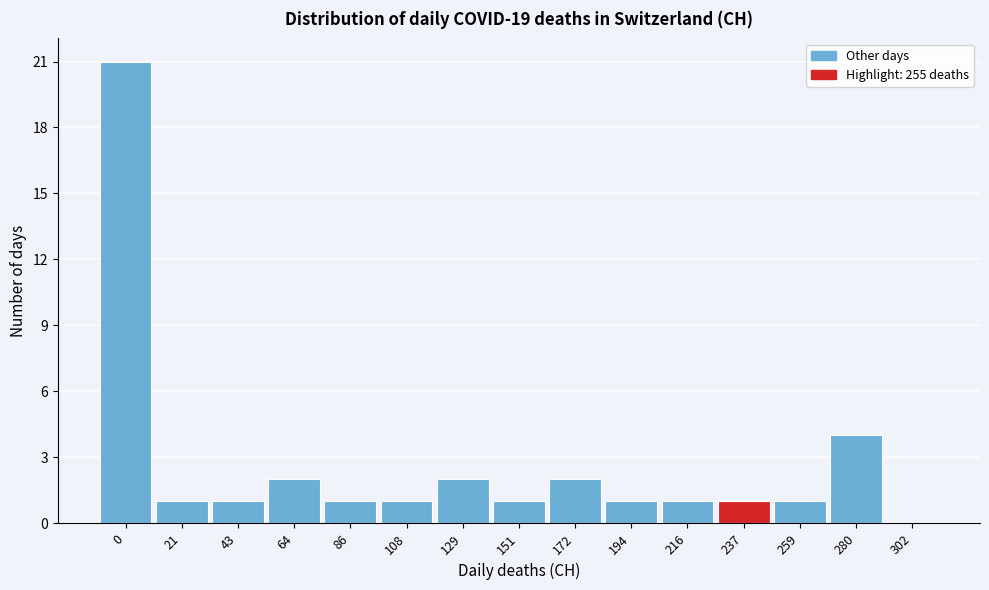

Reading left to right, list all the values displayed in this chart.

0=21	21=1	43=1	64=2	86=1	108=1	129=2	151=1	172=2	194=1	216=1	237=1	259=1	280=4	302=0